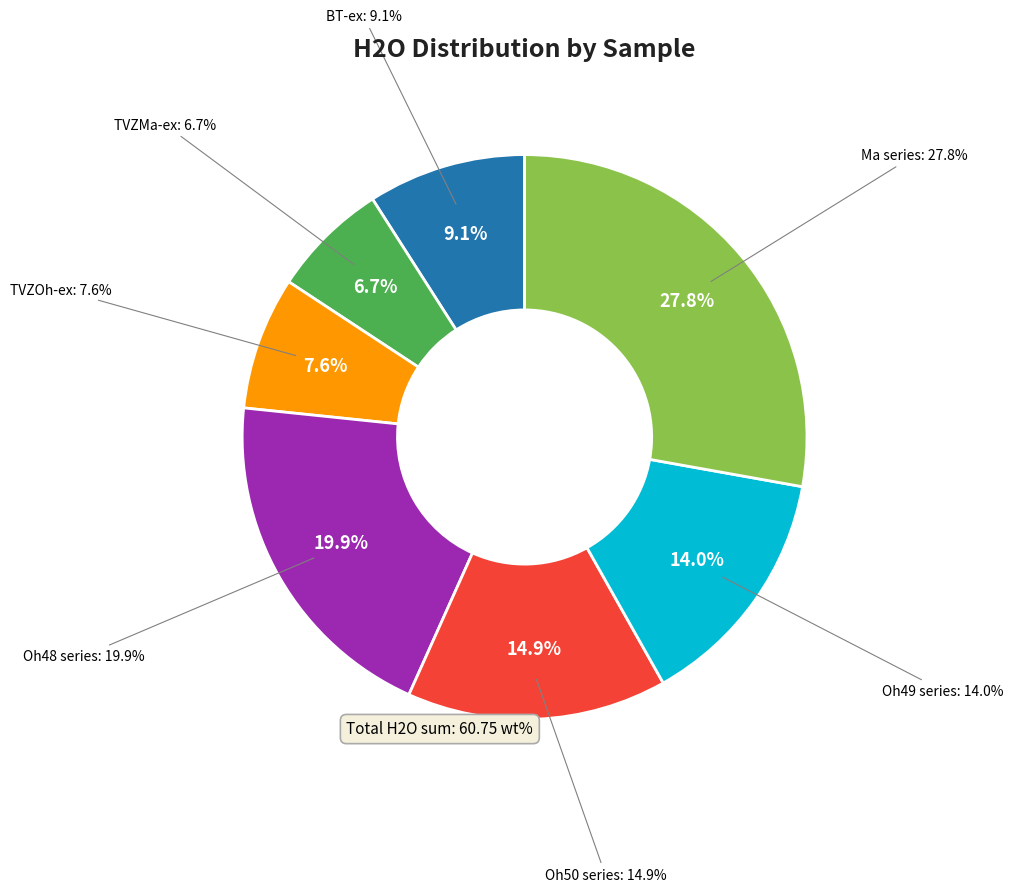

Is there any slice that represents more than half of the pie?

No